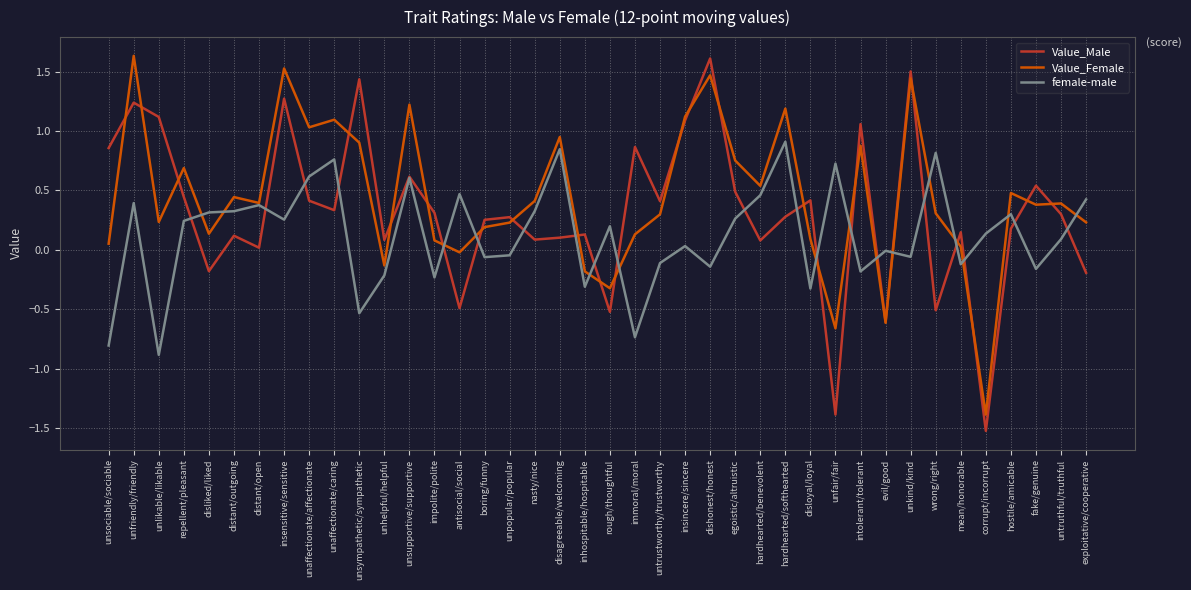

Does the chart have visible grid lines?

Yes